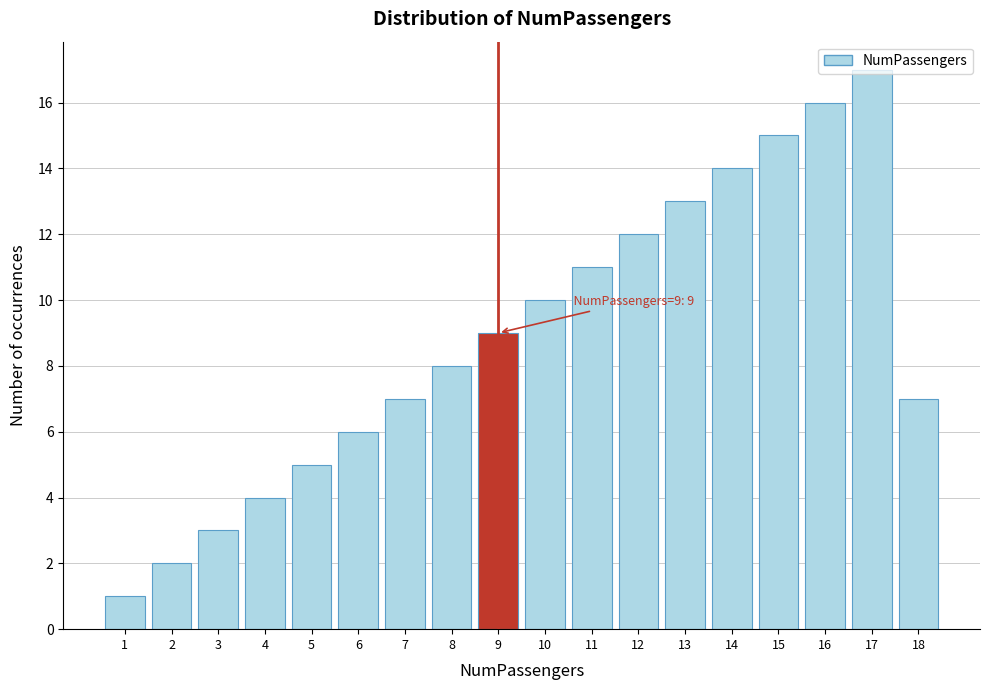

Over which range of the x-axis is the bar tallest?

16.5 to 17.5